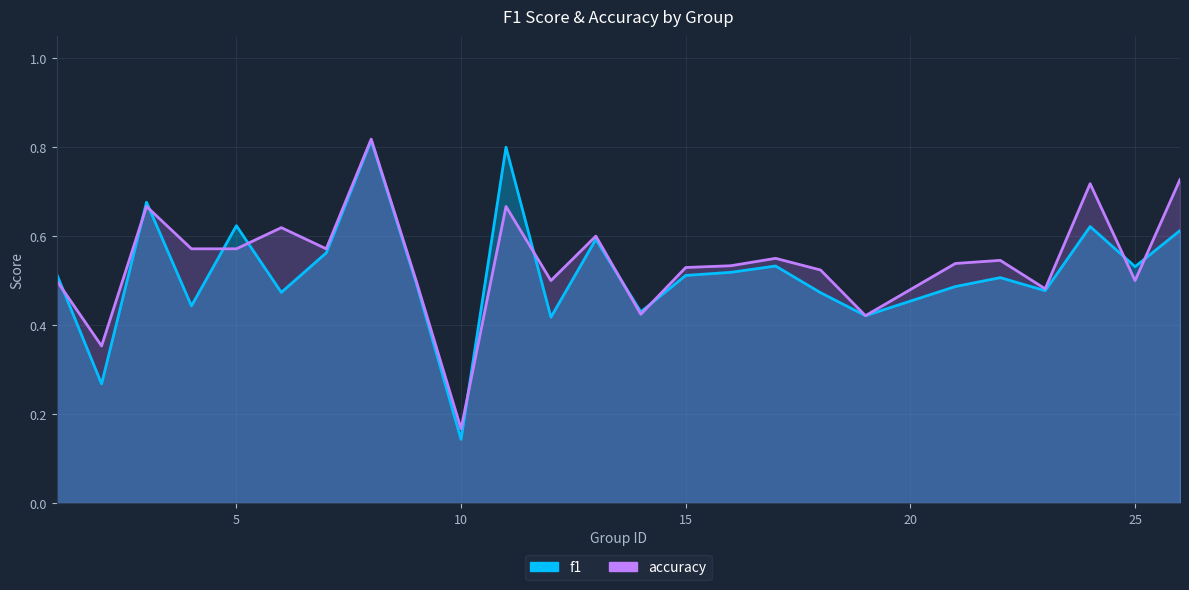

How many interior local peaks does the f1 series have?

8